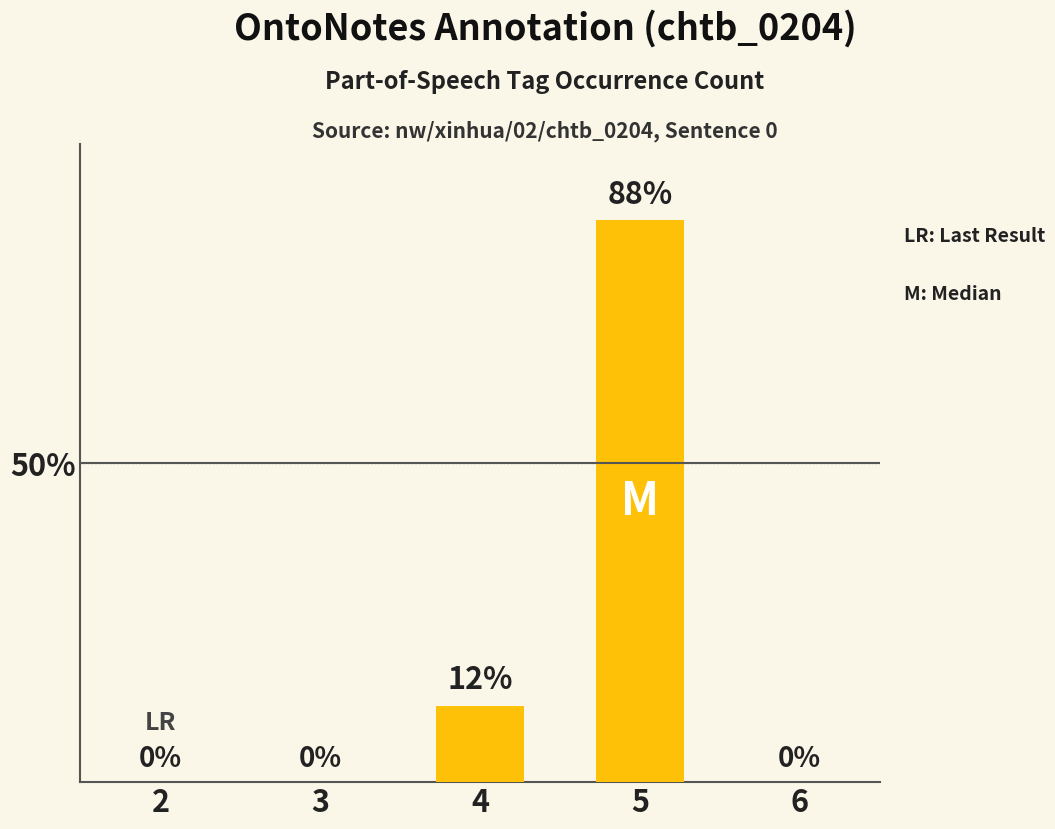

Is it true that the value at 3 is 51?

False